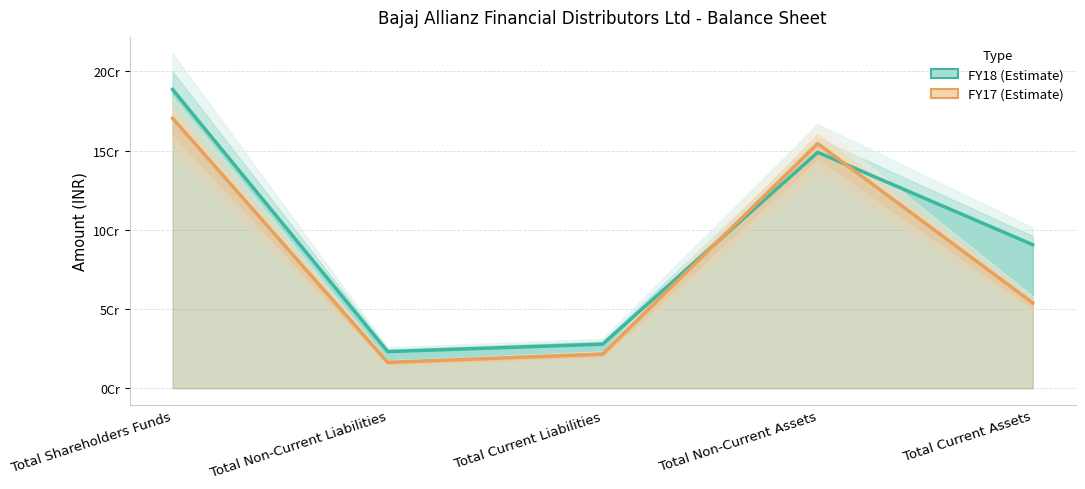

What is the difference between the FY18 values at Total Shareholders Funds and Total Current Assets?

97971914